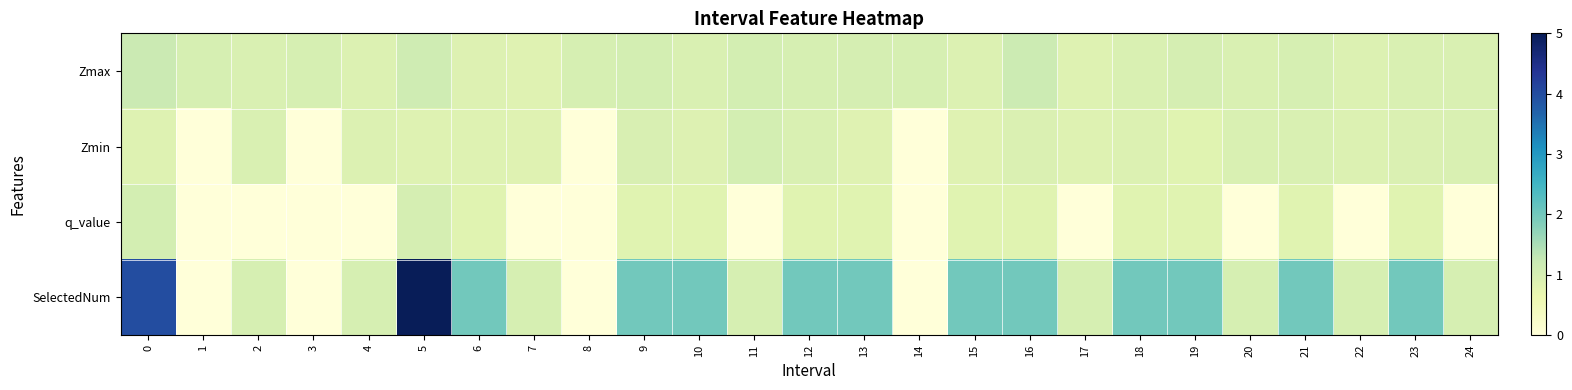

What is the difference between the highest and lowest values at 19?

1.2